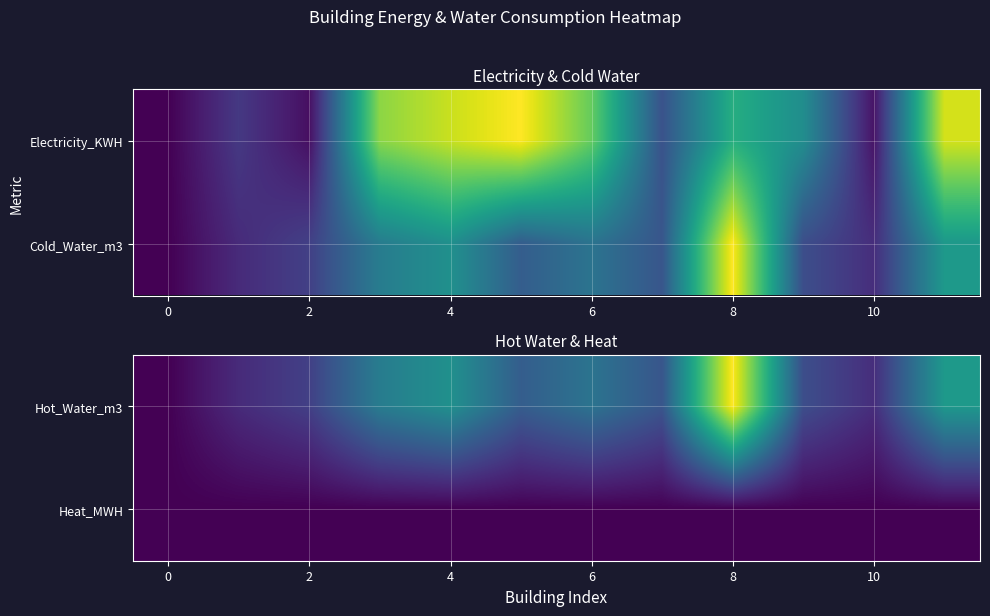

Is it true that Hot_Water_m3 equals 0.1 at 10?

False